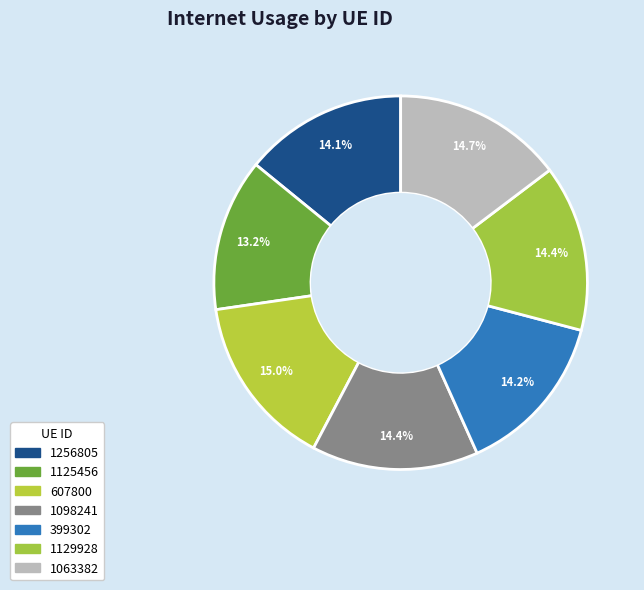

Which slice is the smallest?

1125456